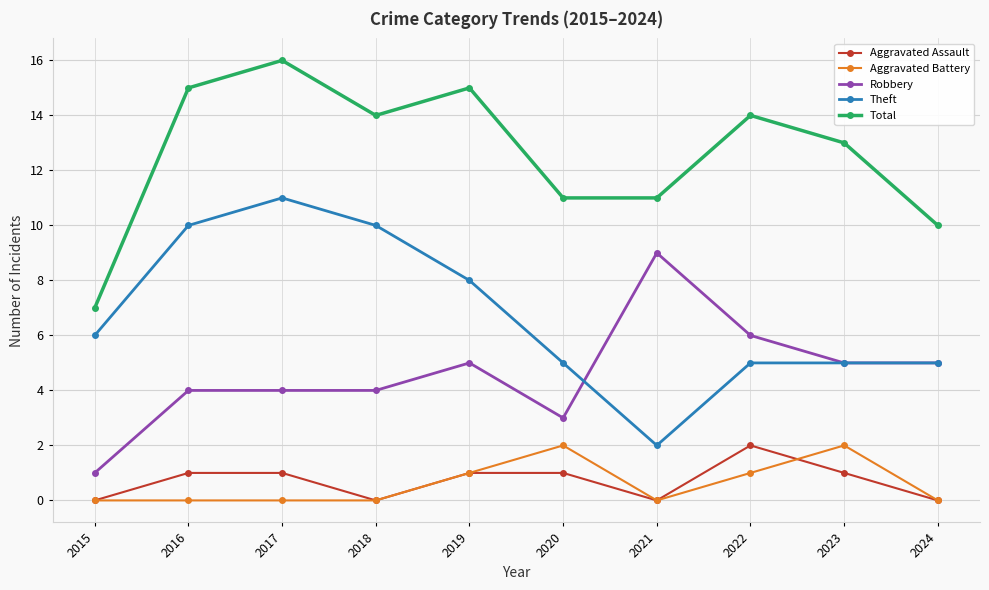

What is the difference between the maximum and minimum values in the Theft series?

9